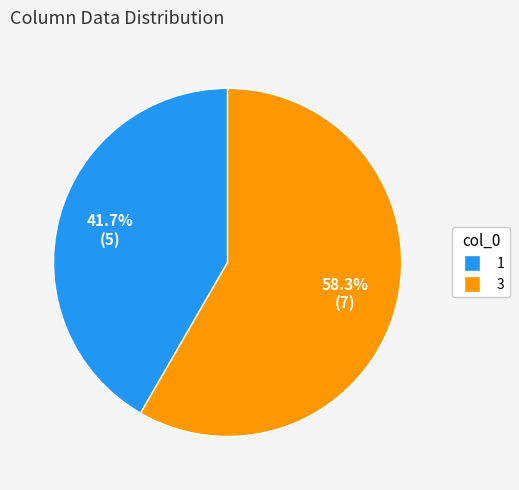

Count the number of slices in the pie.

2